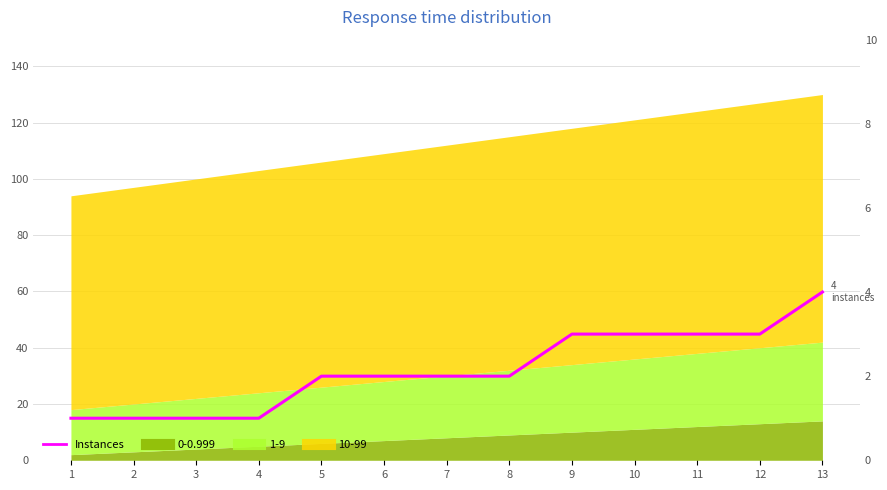

List the labels in order of value, smallest first.

1, 2, 3, 4, 5, 6, 7, 8, 9, 10, 11, 12, 13